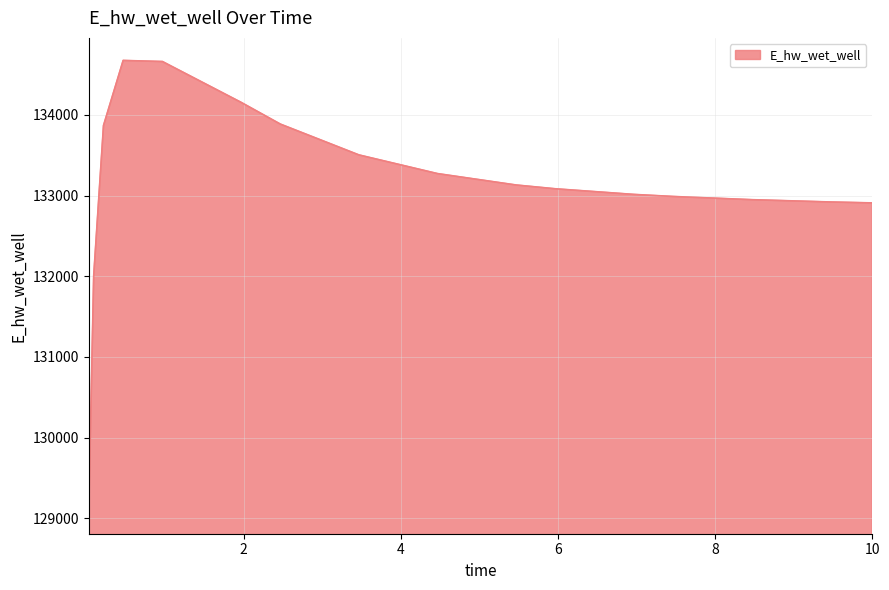

What is the maximum value shown in the chart?

134675.6